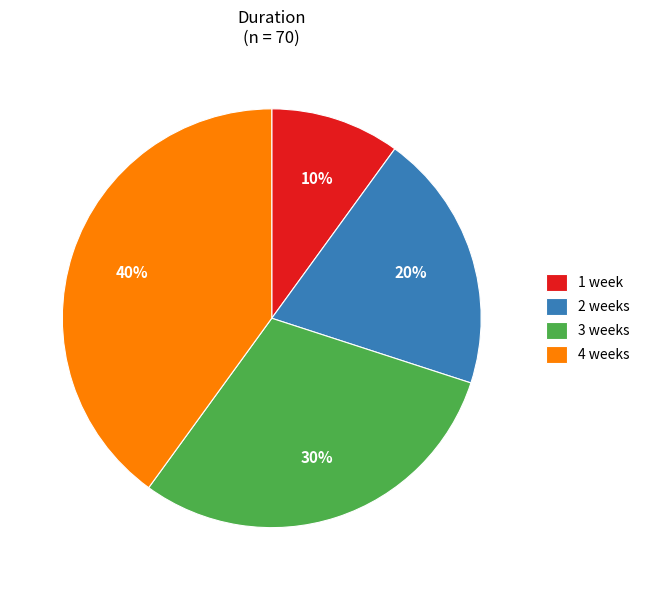

What percentage is the 4 weeks slice, to the nearest percent?

40%